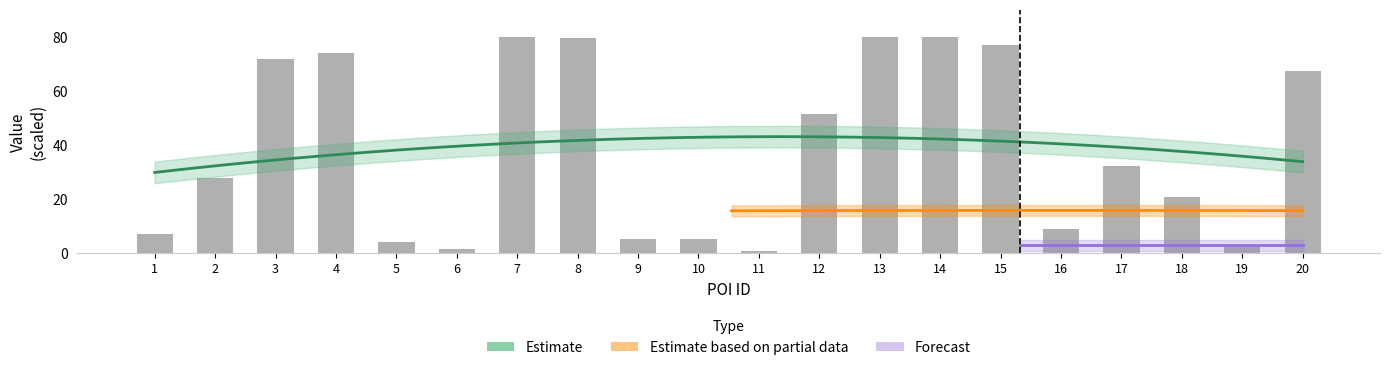

List the labels in order of value, largest first.

13, 7, 14, 8, 15, 4, 3, 20, 12, 17, 2, 18, 16, 1, 10, 9, 5, 19, 6, 11